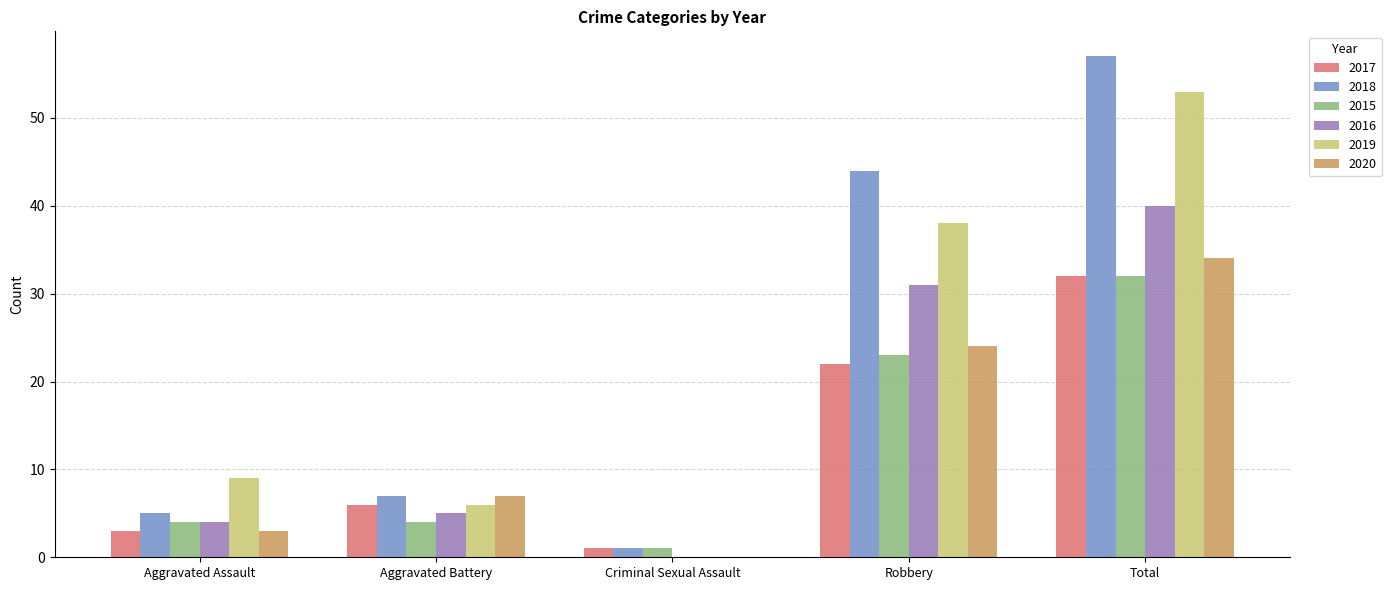

Is the value of 2019 at Aggravated Assault greater than the value of 2020 at Total?

No